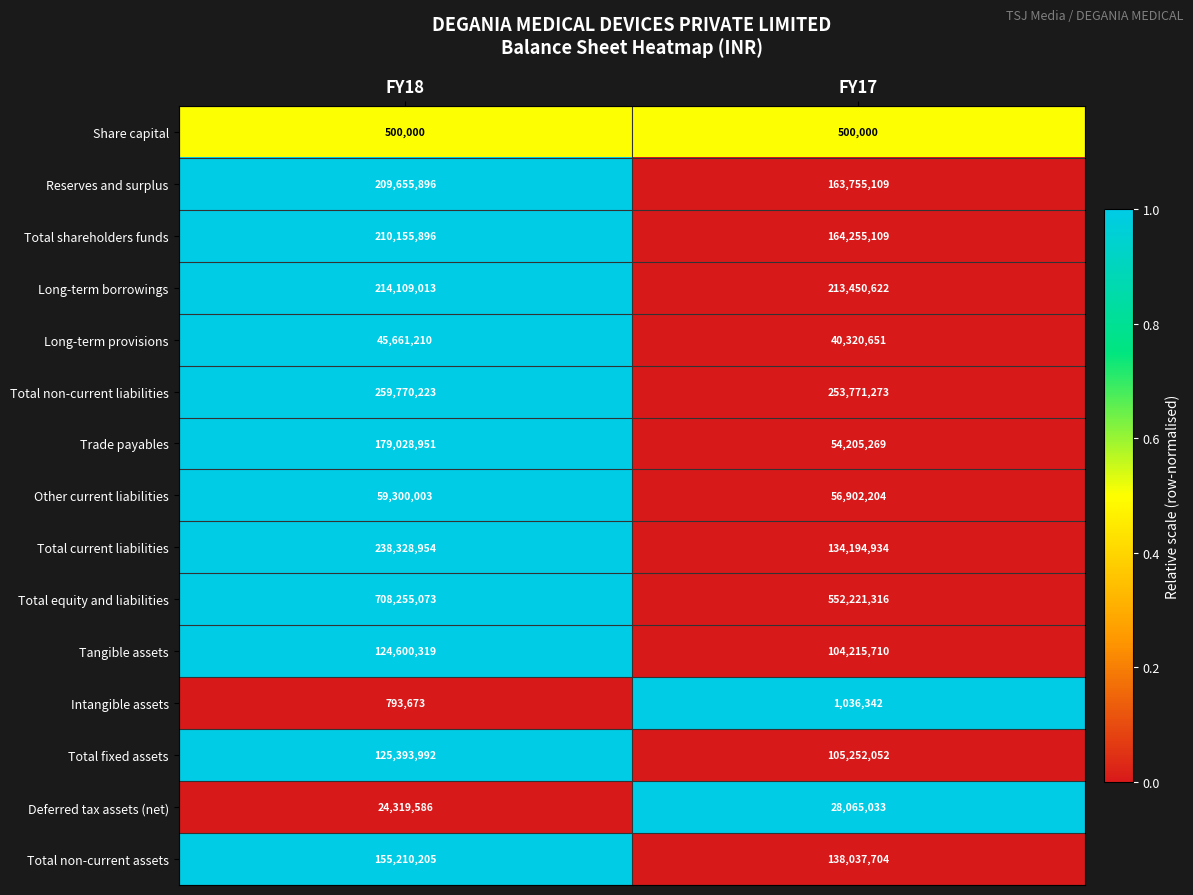

Which series has the widest spread of values?

Total equity and liabilities